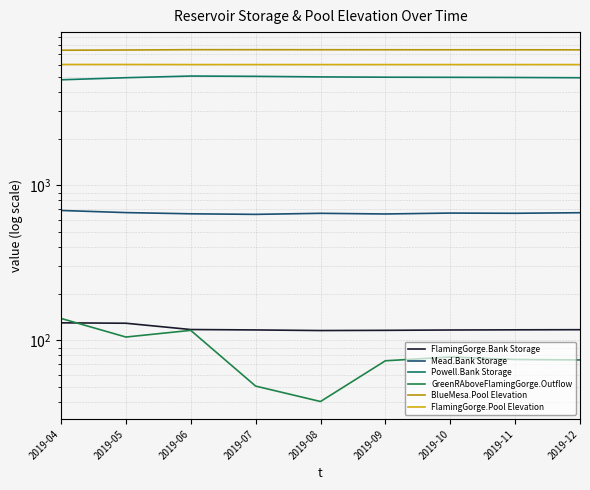

What is the average value of the Powell.Bank Storage series?

4975.2